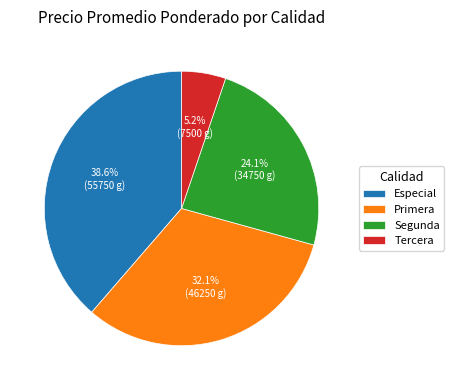

What is the ratio of the value at Segunda to the value at Especial?

0.6